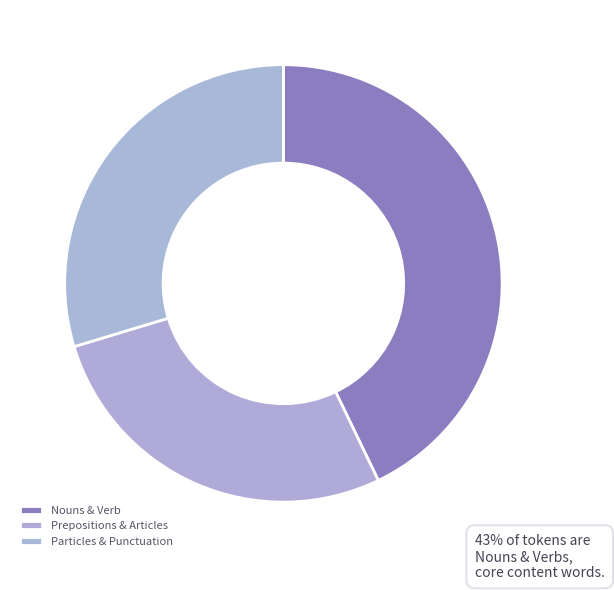

Which slice is the smallest?

Prepositions & Articles